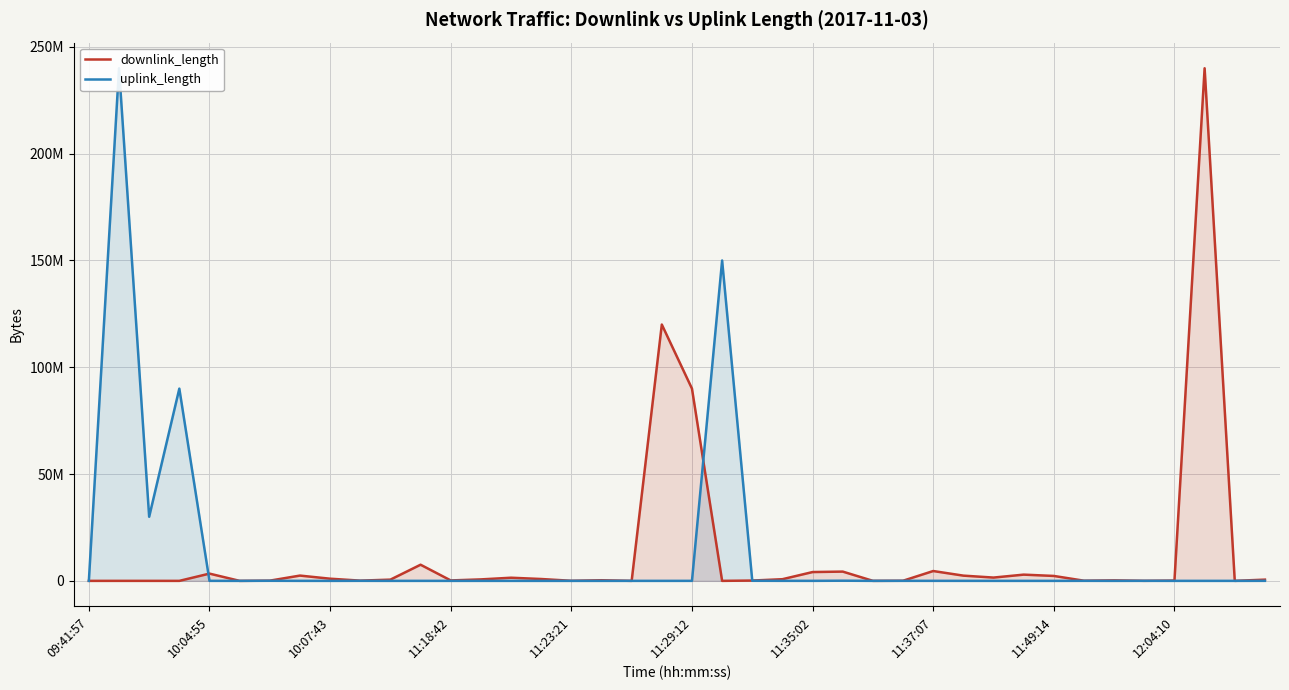

Where does the downlink_length series first go above 575524?

10:04:55